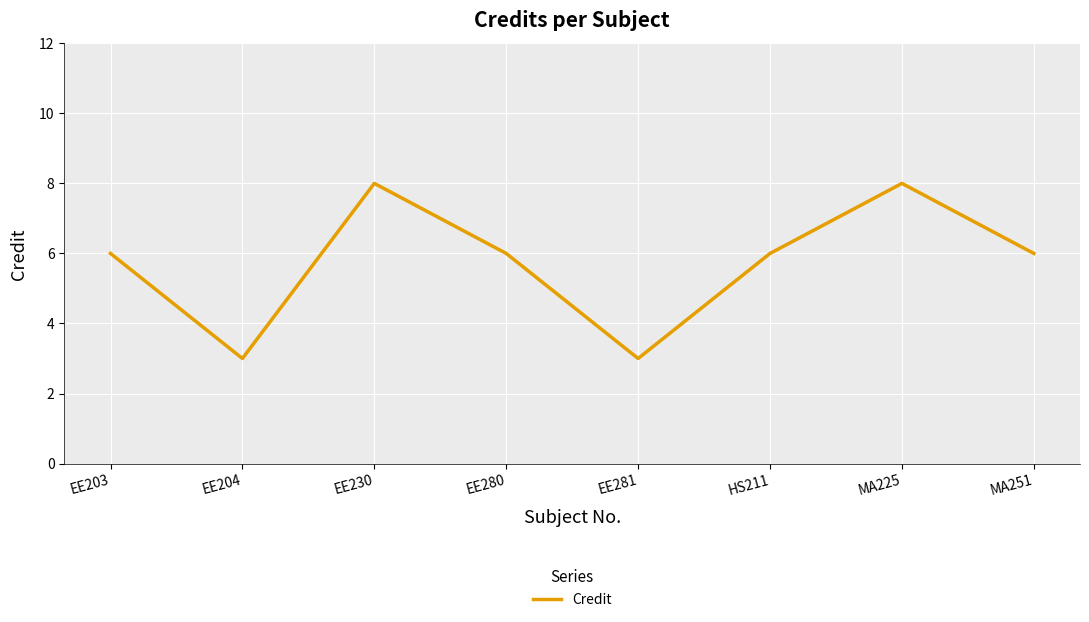

What value does the data have at EE280?

6